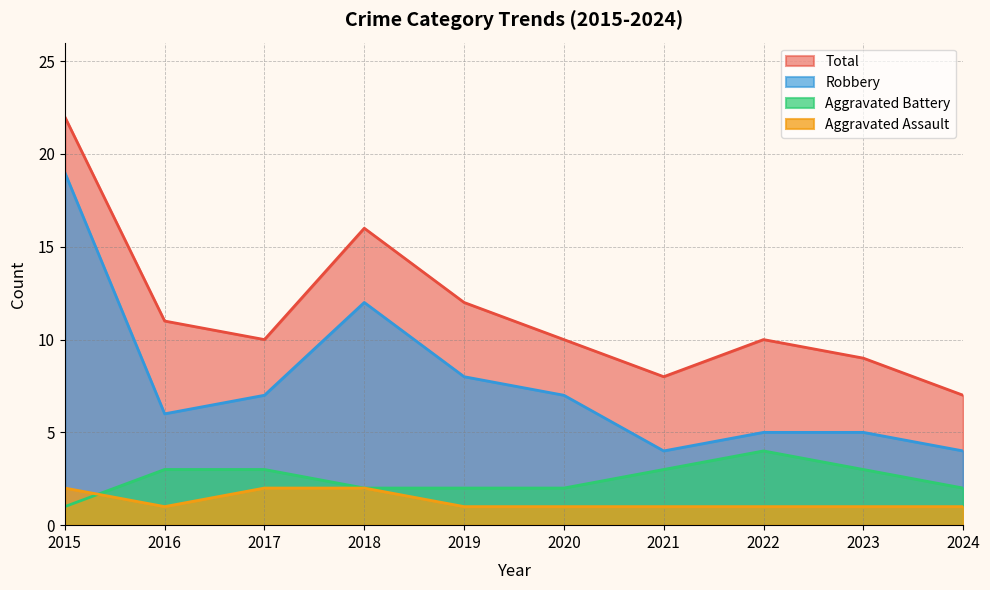

What is the difference between the highest and lowest values at 2022?

9